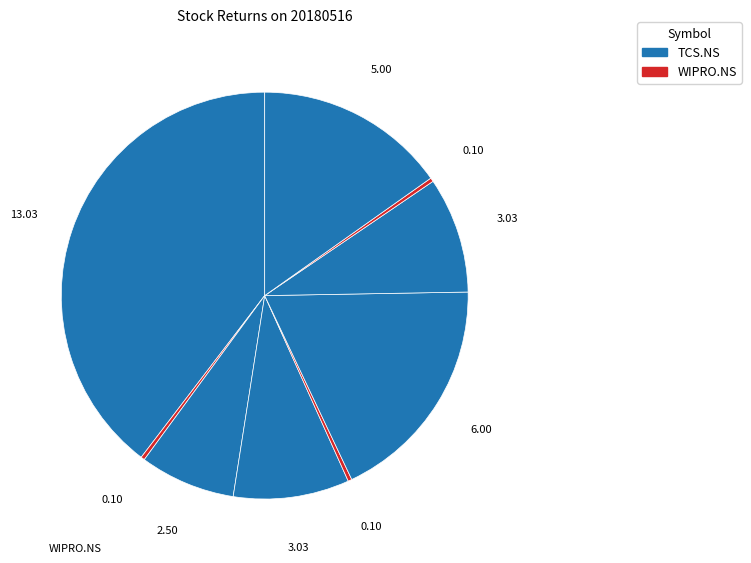

What is the largest slice in the pie chart?

TCS.NS